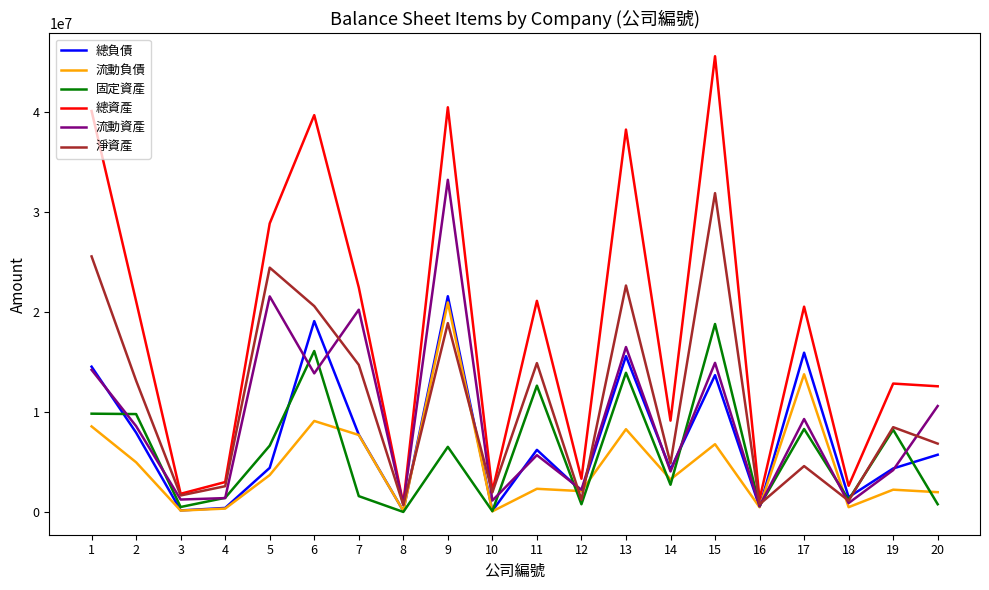

At which label is 流動資產 closest to 16896492?

13